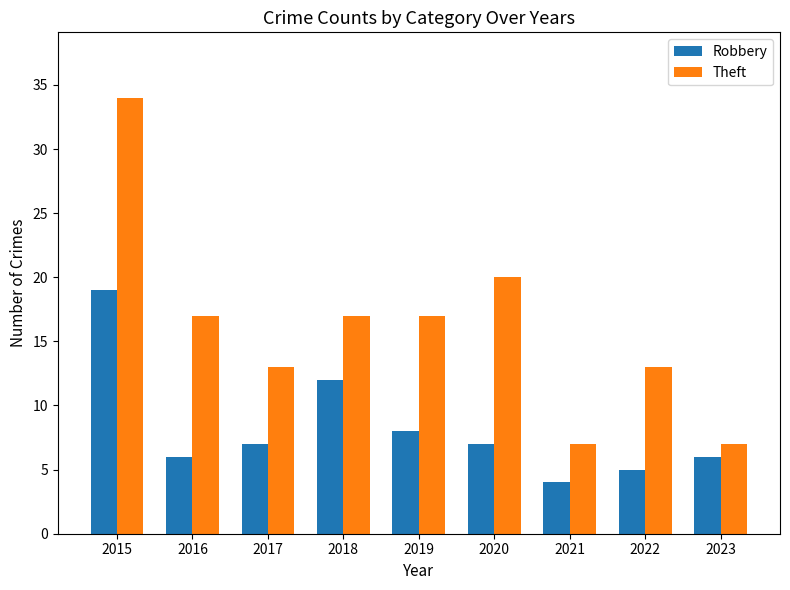

What is the minimum value shown in the chart?

4